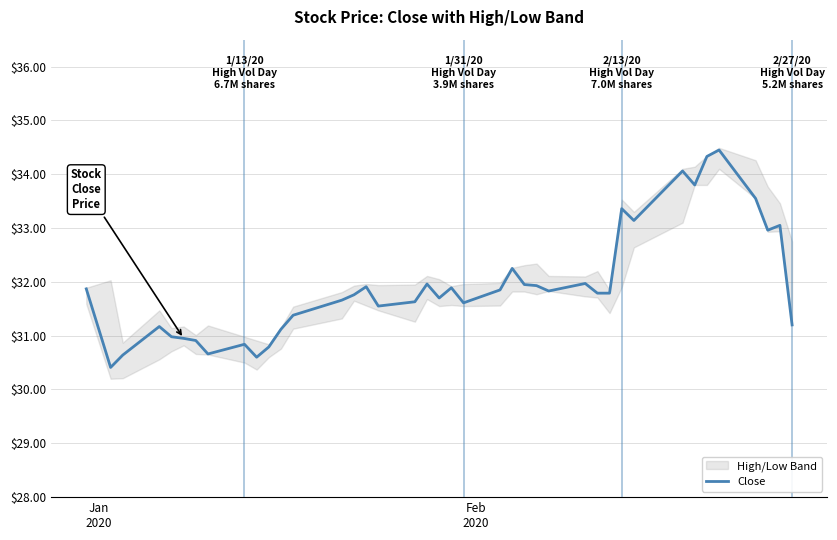

What is the lowest value of the Close series?

30.4